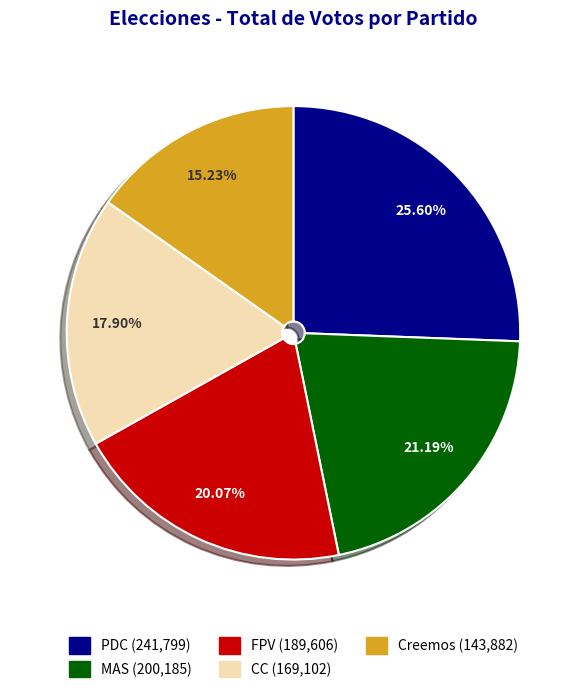

True or false: Creemos accounts for 15% of the total.

True